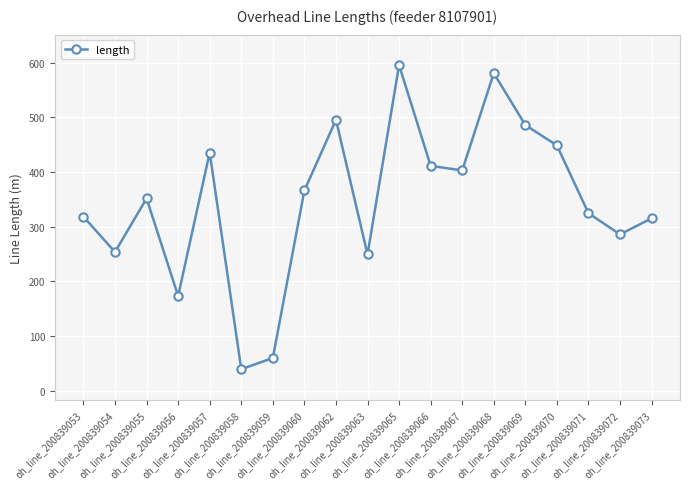

Reading left to right, list all the values displayed in this chart.

318.2	253.7	351.6	173.2	435.6	39.3	59.8	366.2	495.3	249.2	595.6	411.3	402.8	580.7	485.9	448.5	324.5	285.9	315.2